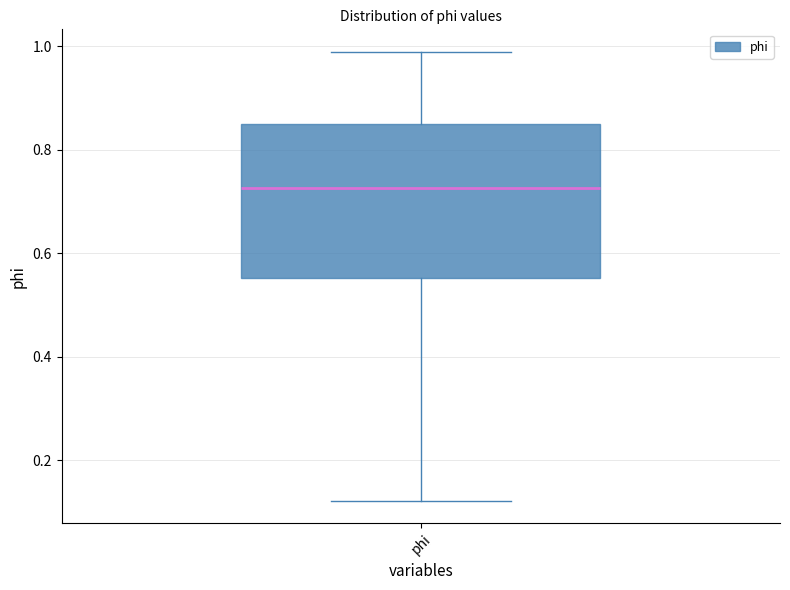

Where does the upper whisker of the box for phi end on the y-axis? The values are not printed on the chart, so give them approximately, as read against the axis.

0.98